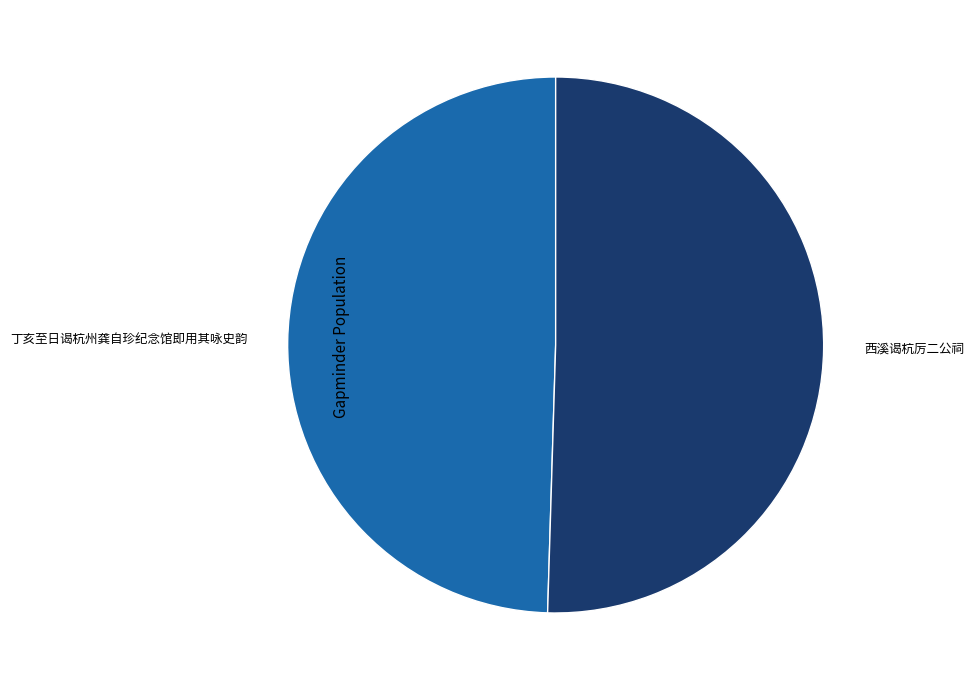

How many segments does this pie chart have?

2